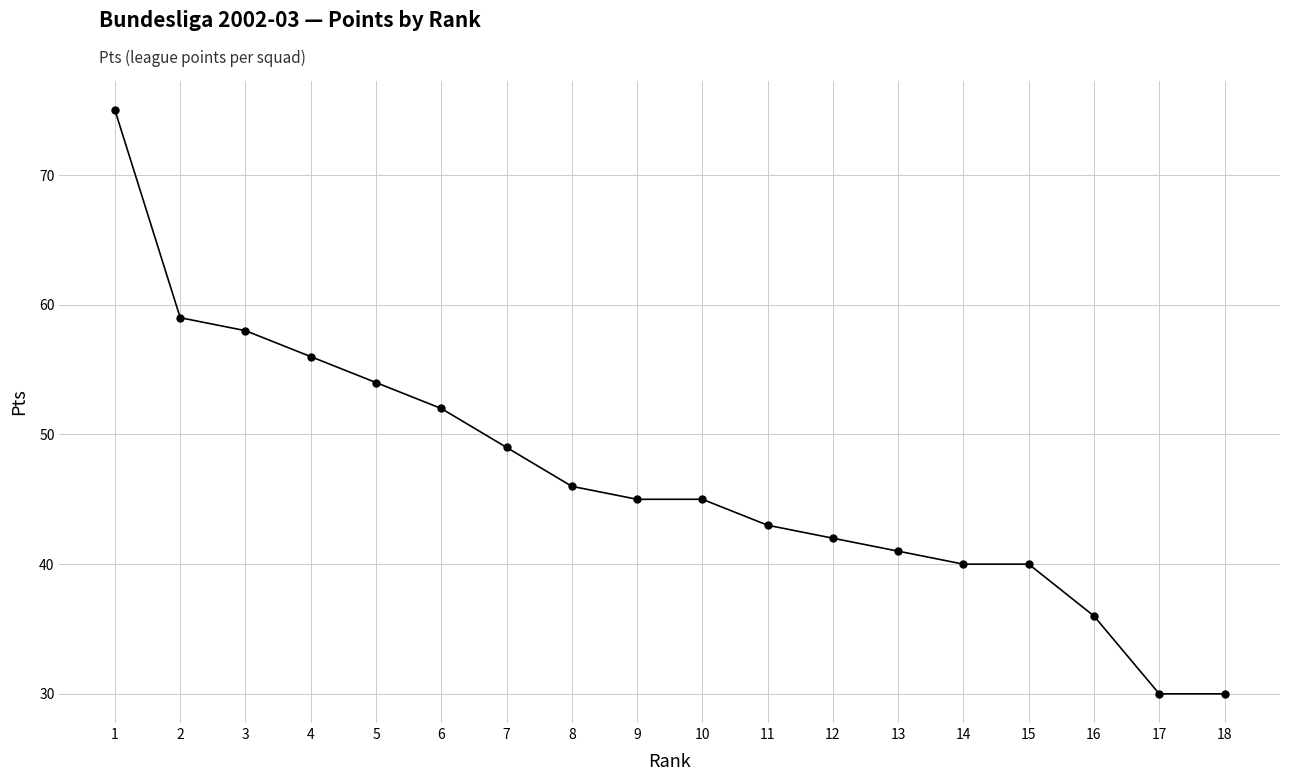

What is the change in value from 1 to 10?

-30